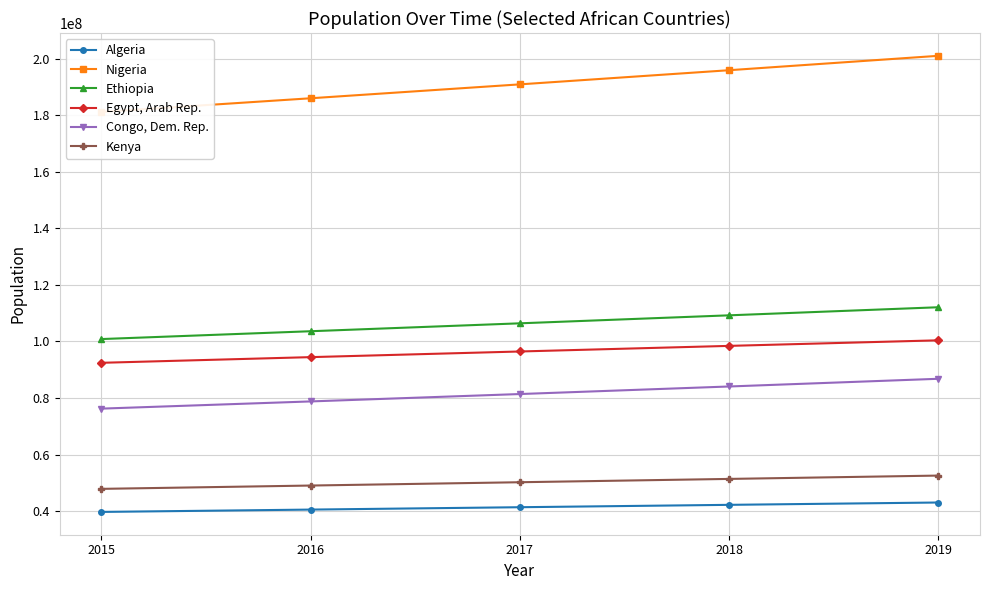

Is the value of Egypt, Arab Rep. at 2015 greater than the value of Algeria at 2015?

Yes